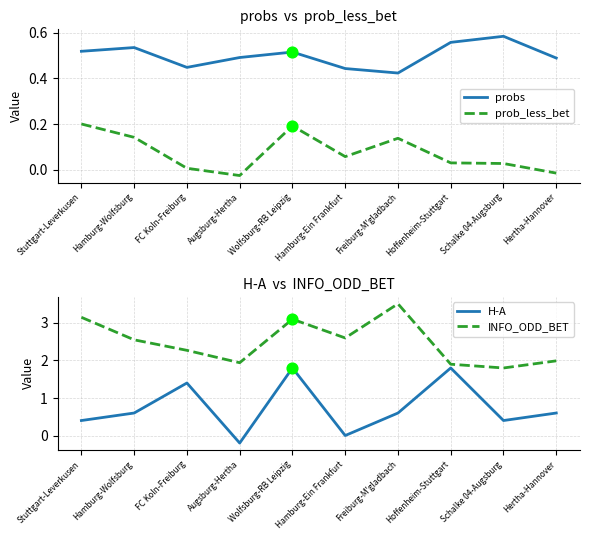

Which series has the largest total across all categories?

INFO_ODD_BET